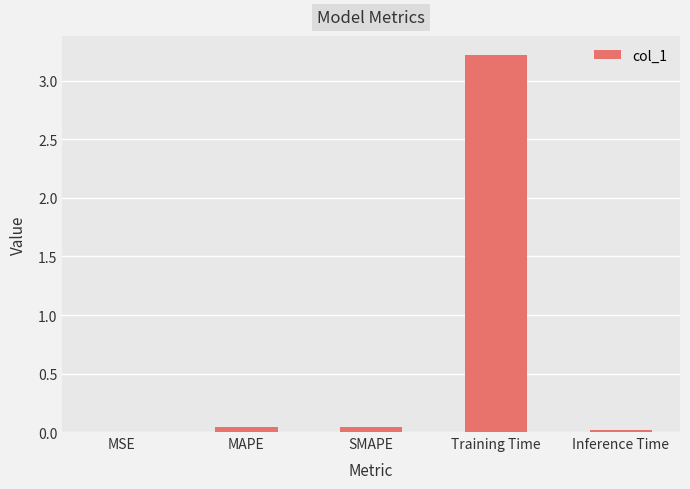

Are the bars horizontal?

No